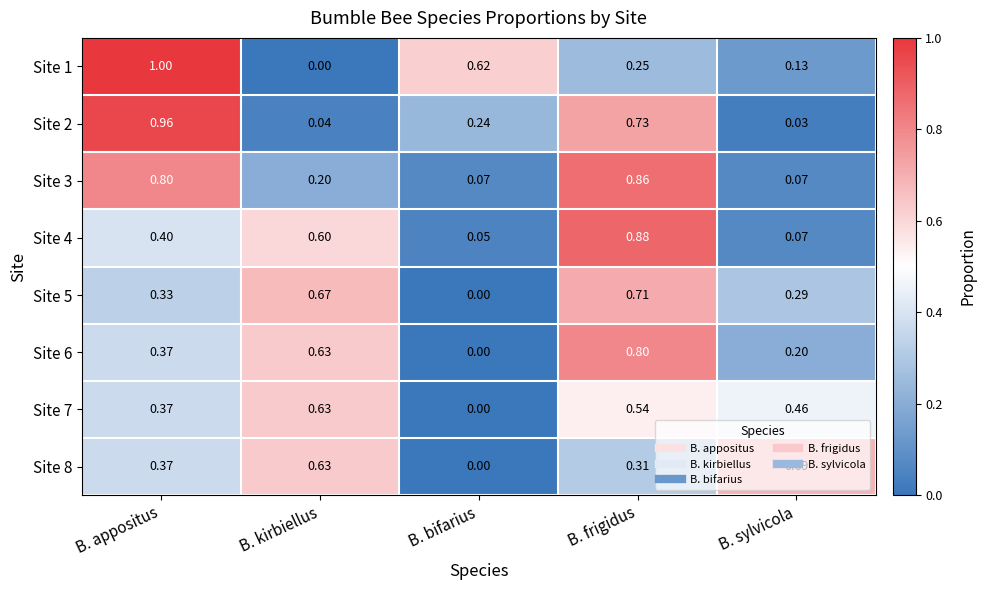

Which category has the highest value in the Site 2 series?

B. appositus